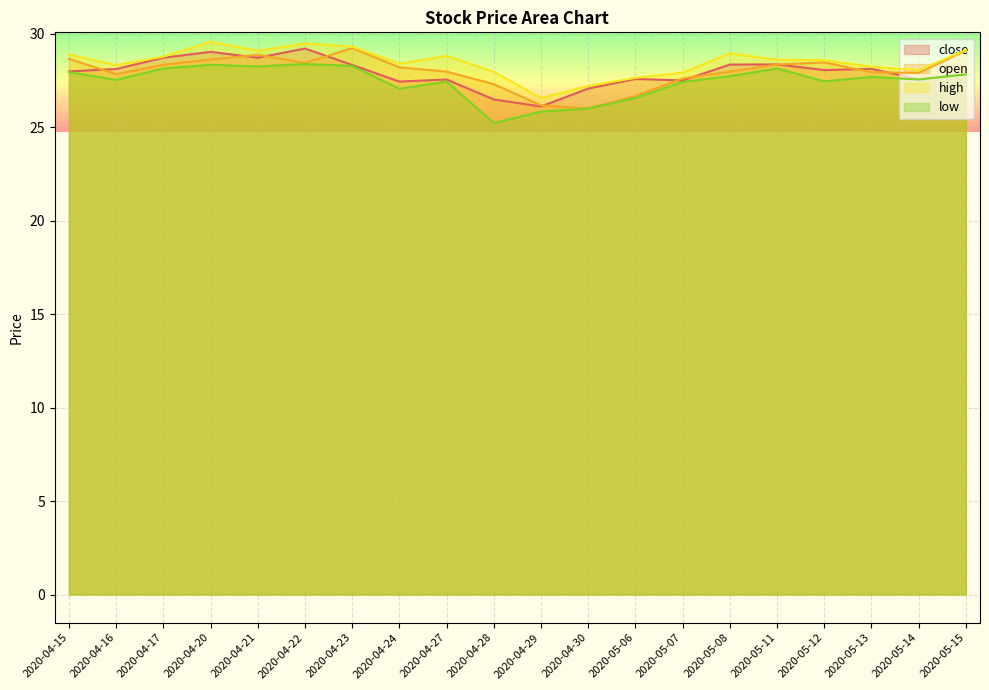

List the series in order of their peak value, lowest first.

low, close, open, high